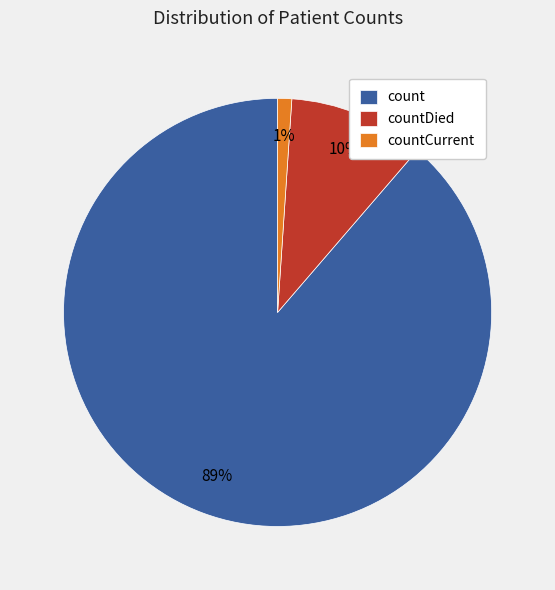

Which has a higher value, countCurrent or countDied?

countDied